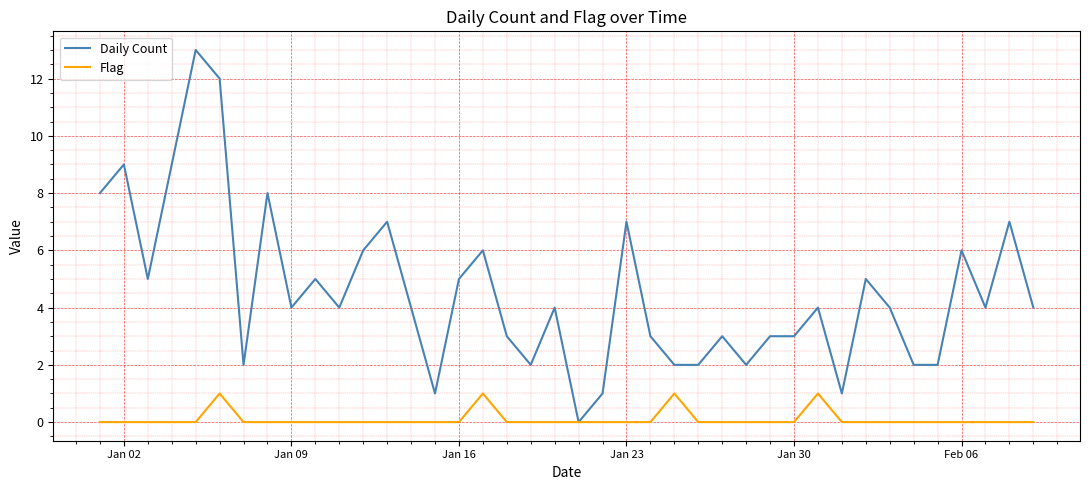

Rank the series by their maximum value, from lowest to highest.

Flag, Daily Count